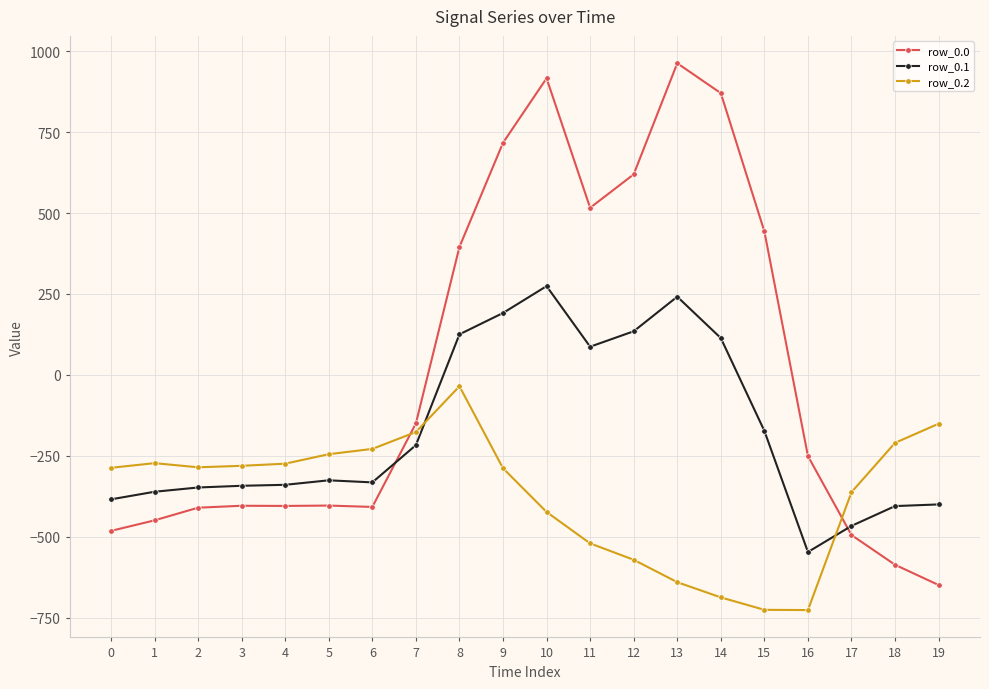

Which series has the largest range (max minus min)?

row_0.0